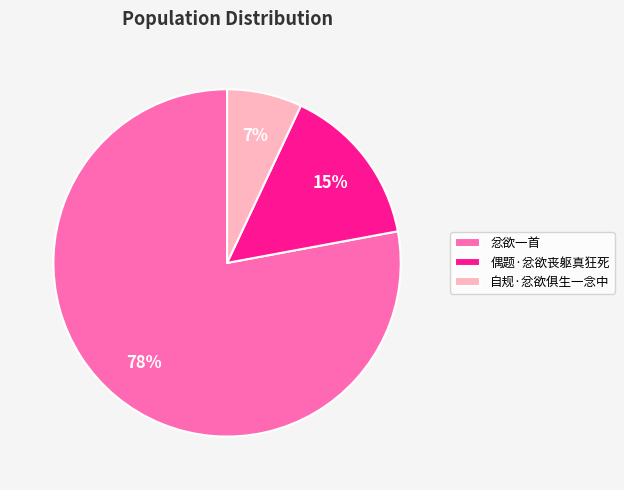

True or false: 偶题·忿欲丧躯真狂死 accounts for 20% of the total.

False